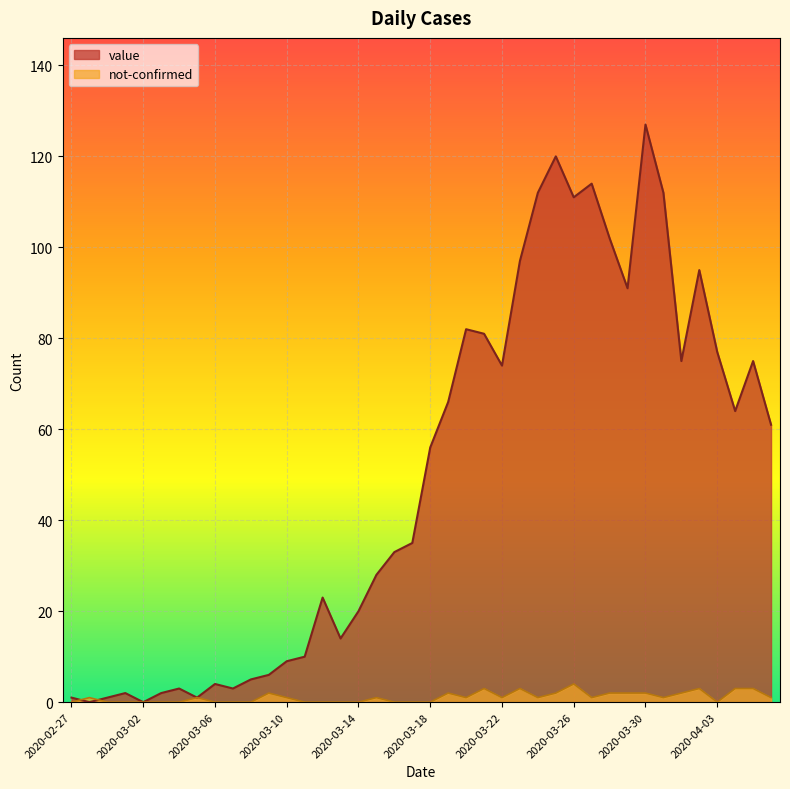

What is the difference between the maximum and second lowest values in the not-confirmed series?

4